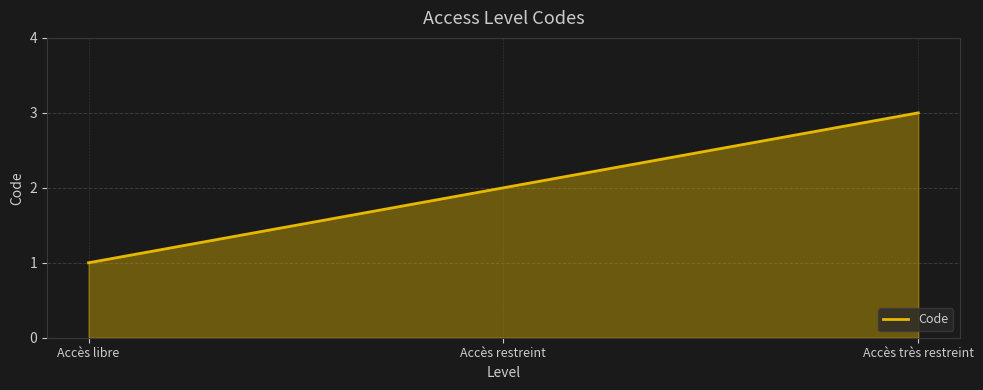

What position from the left is Accès très restreint?

3